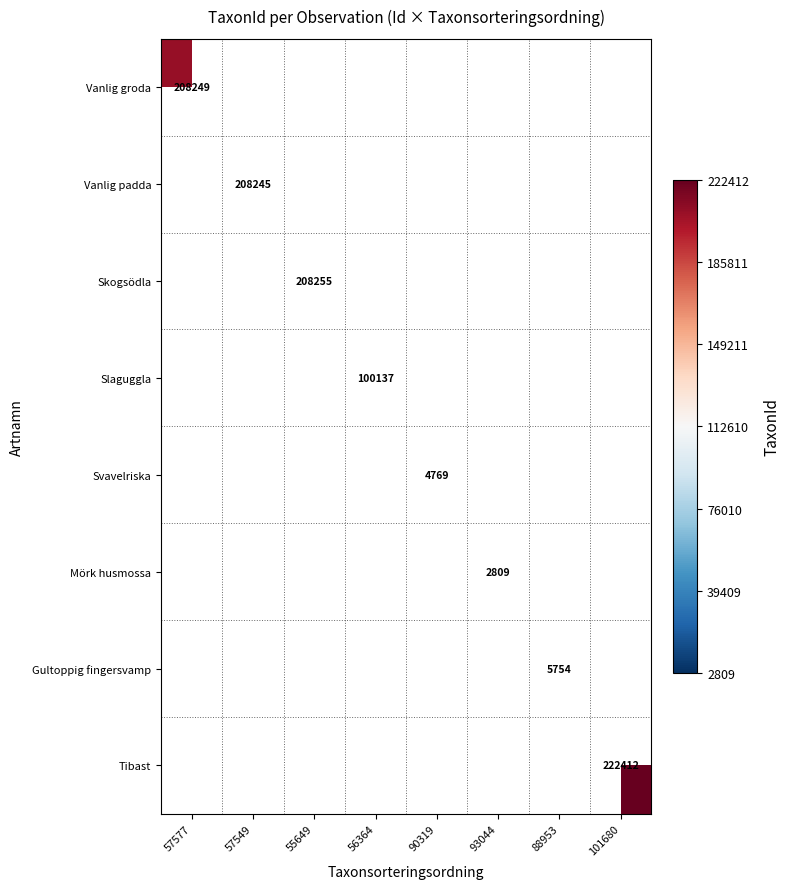

Count the number of data series in this chart.

8